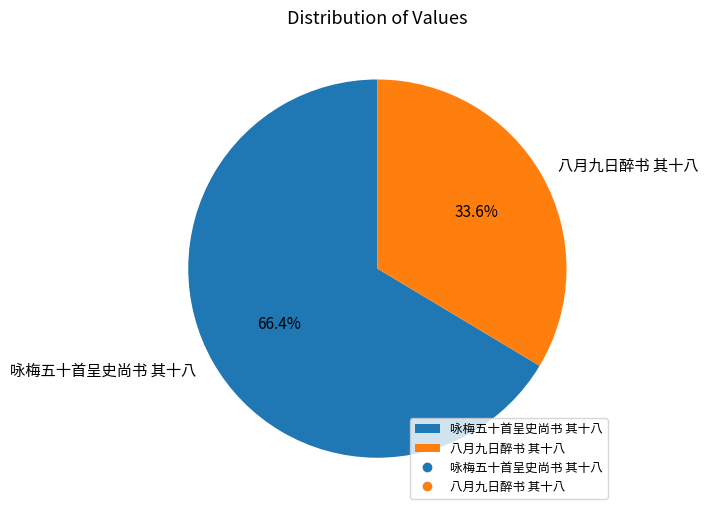

Does any single category account for the majority?

Yes